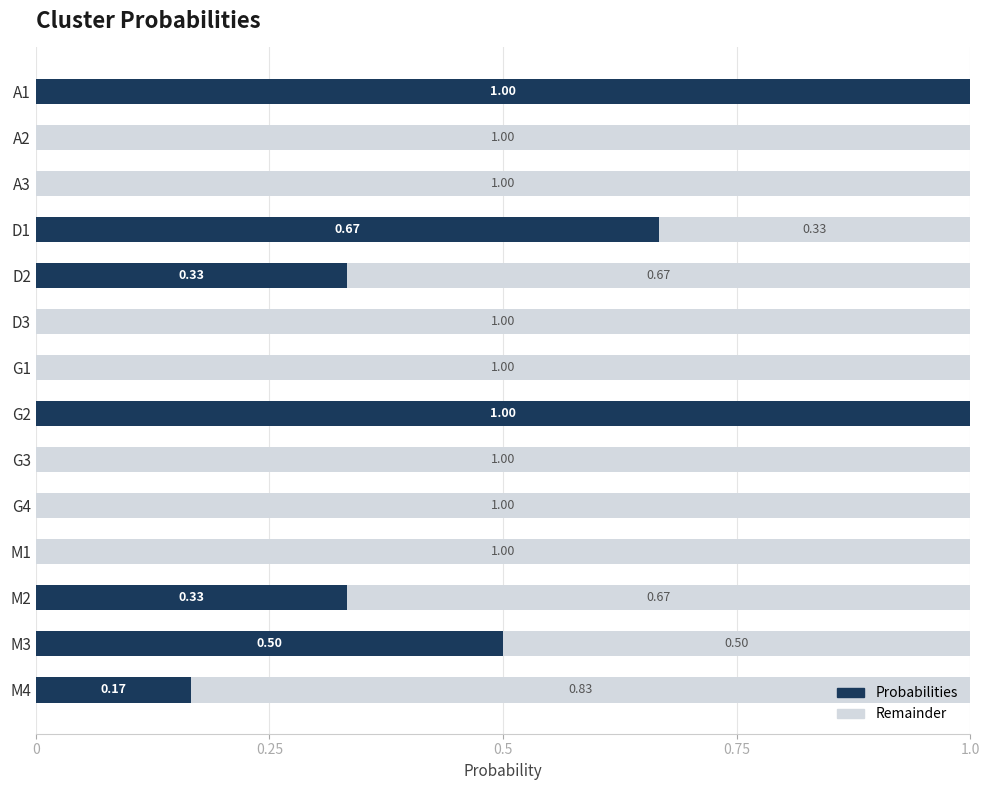

What is the total value across all series at D2?

1.0